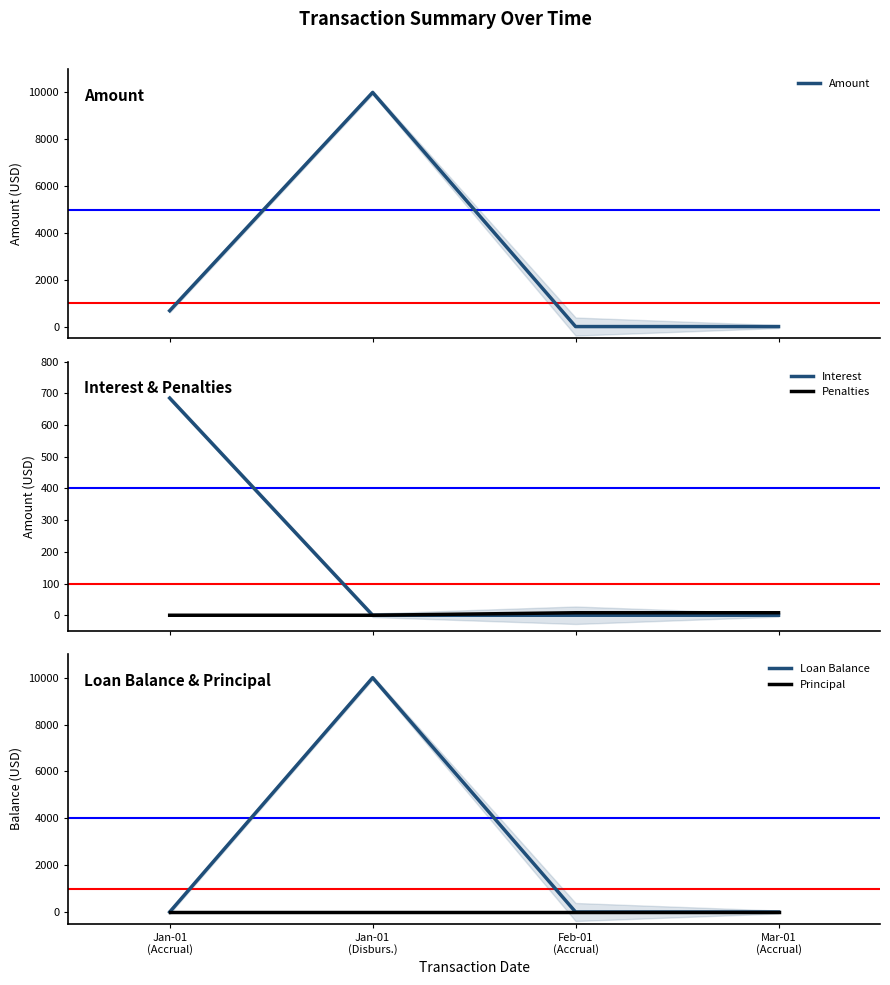

Which series has the largest range (max minus min)?

Loan Balance